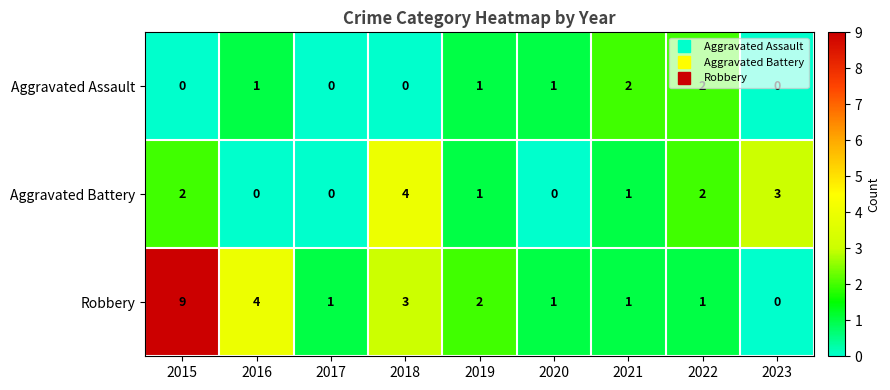

List the series in order of their overall mean, highest first.

Robbery, Aggravated Battery, Aggravated Assault